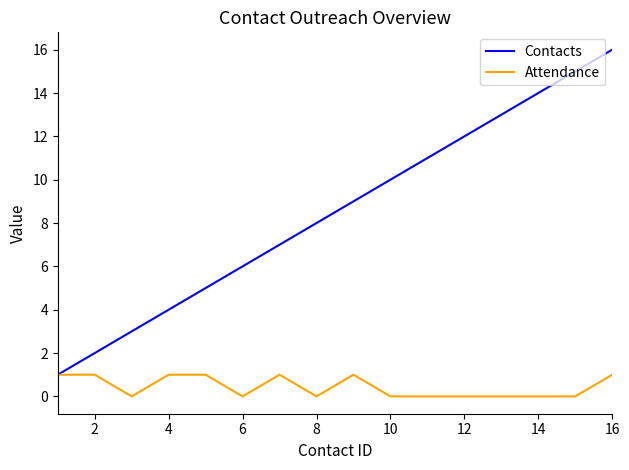

What is the greatest value displayed?

16